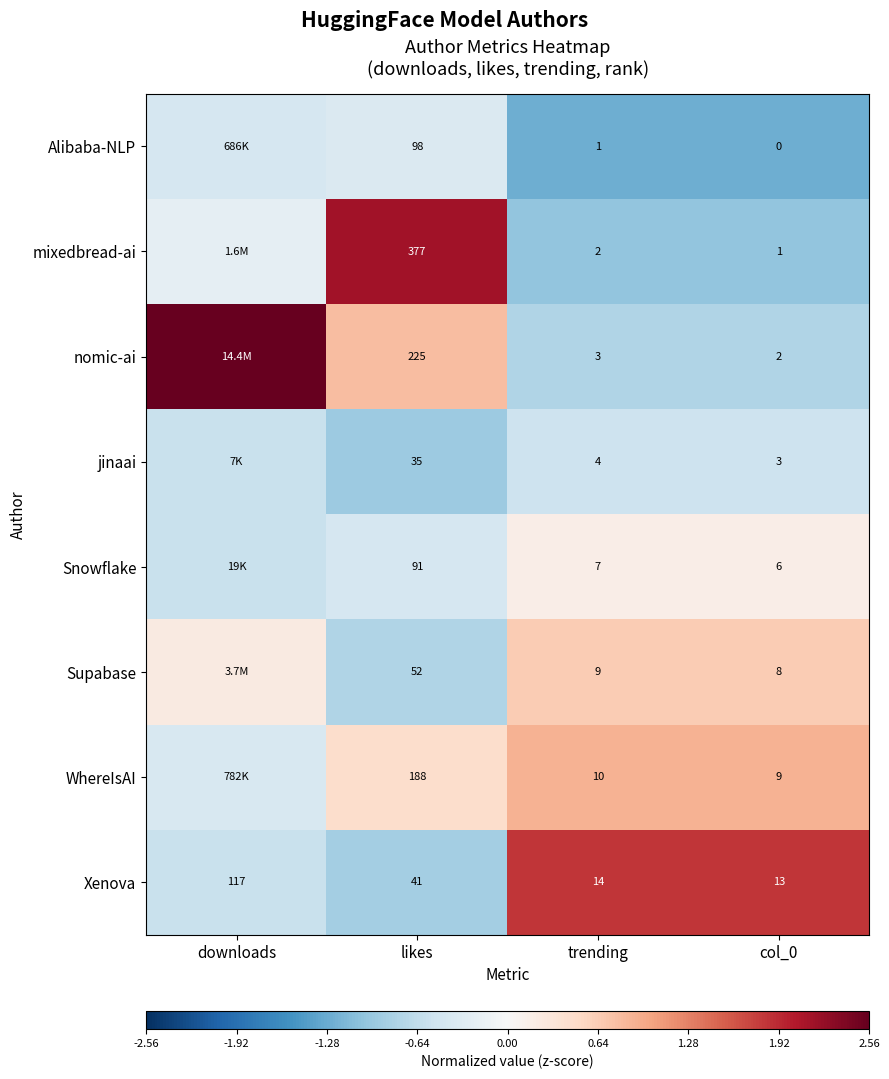

Which category has the highest value in the Xenova series?

downloads